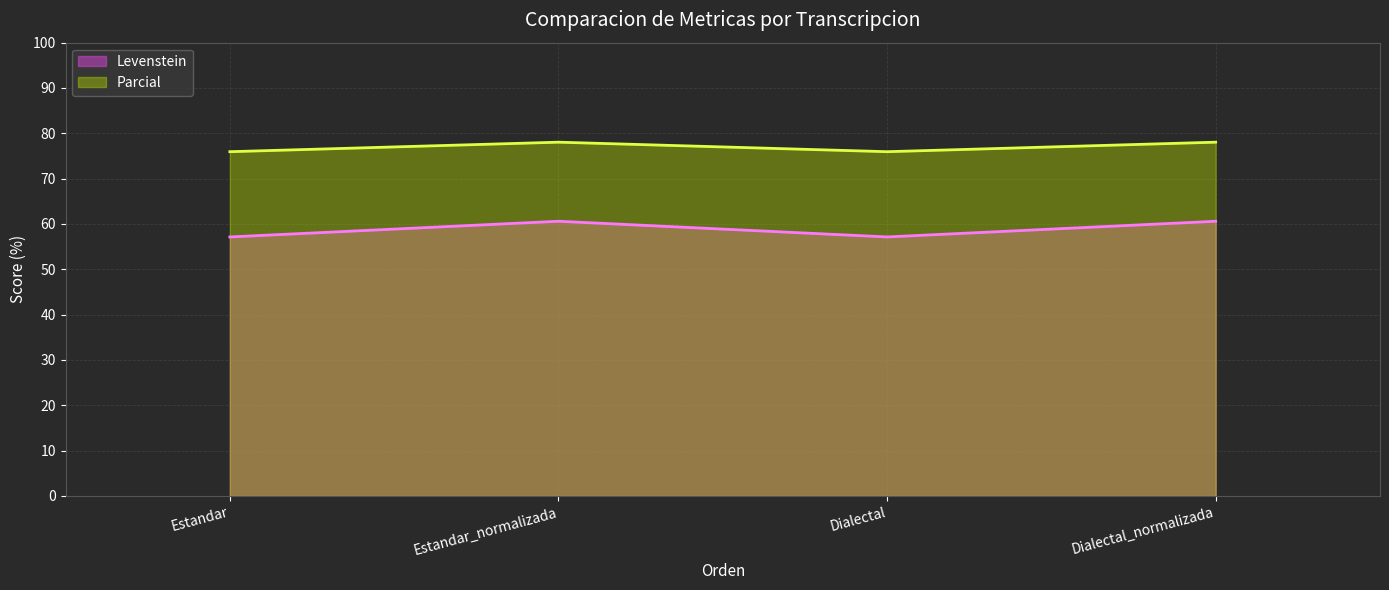

What is the label of the 2nd point from the left?

Estandar_normalizada